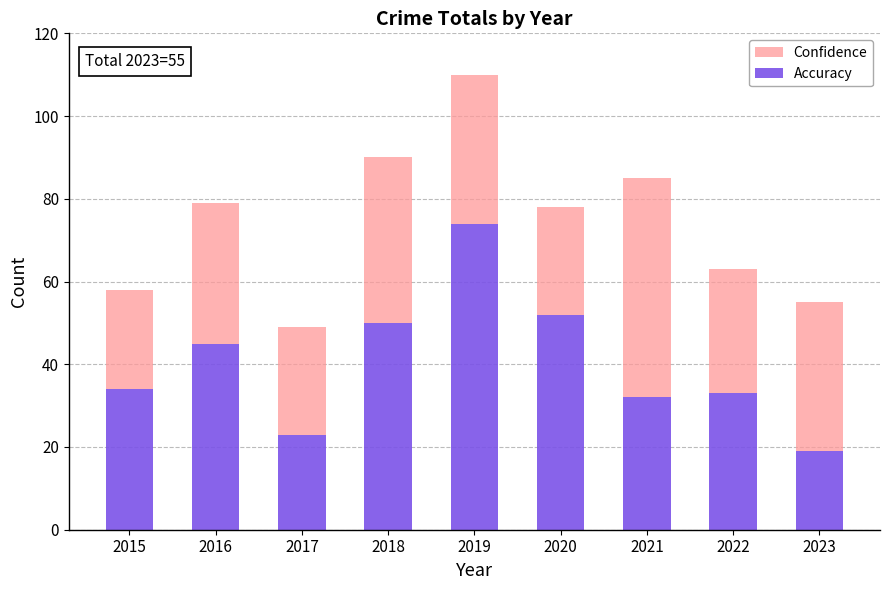

What is the maximum value for Accuracy?

74